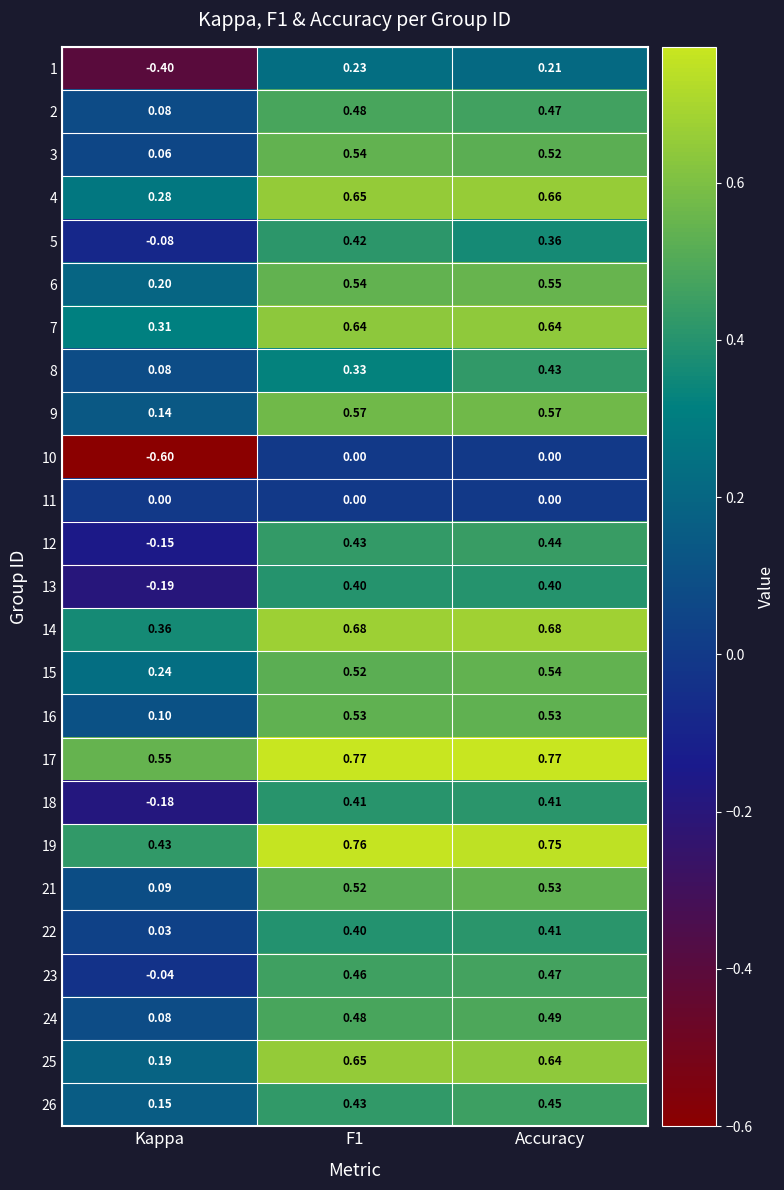

At which label does 9 reach its minimum?

Kappa